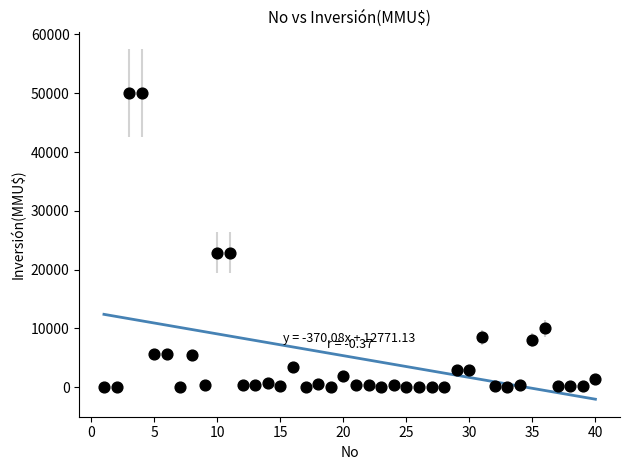

What is the range of Y values (max minus min)?

49990